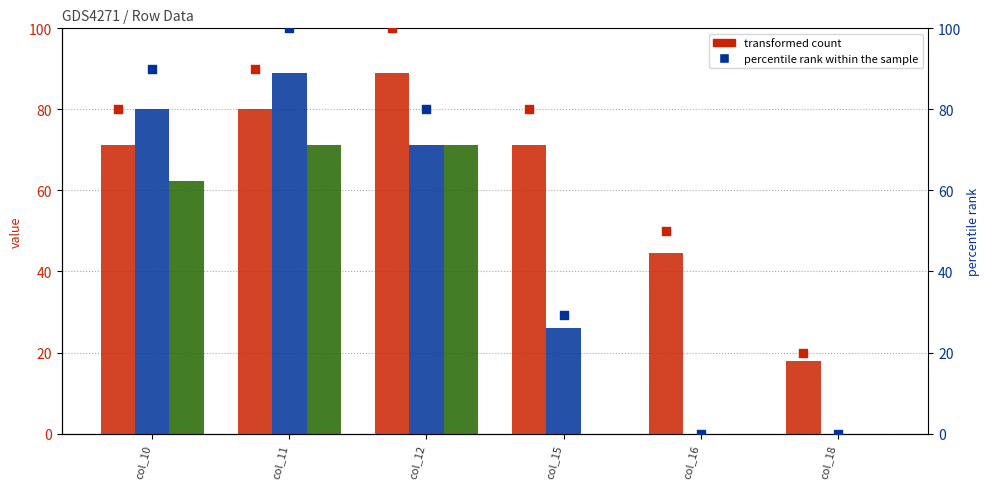

At which category is the sum across all series the highest?

col_11